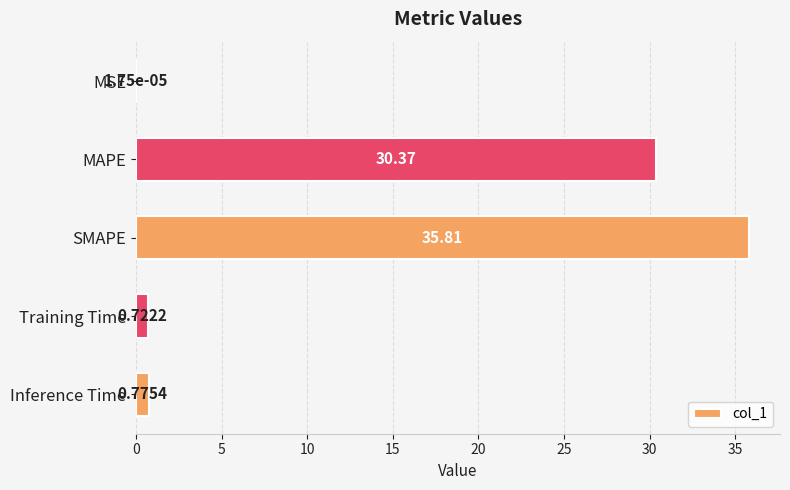

At which category does the chart reach its peak across all series?

SMAPE